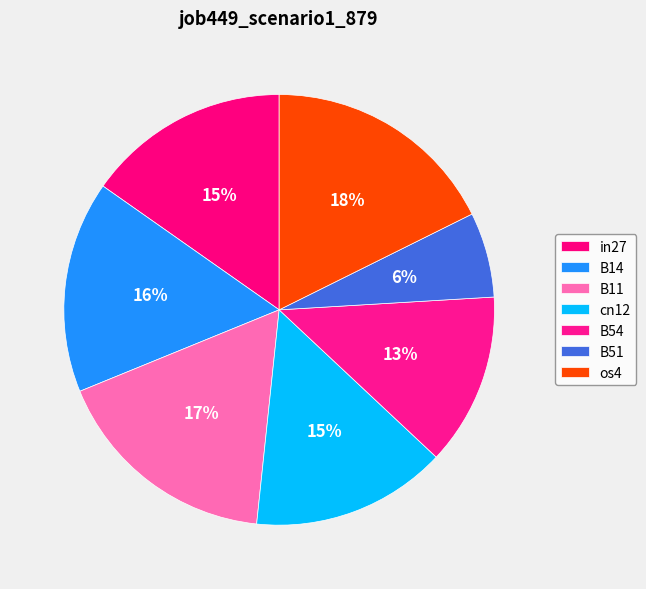

How many segments does this pie chart have?

7